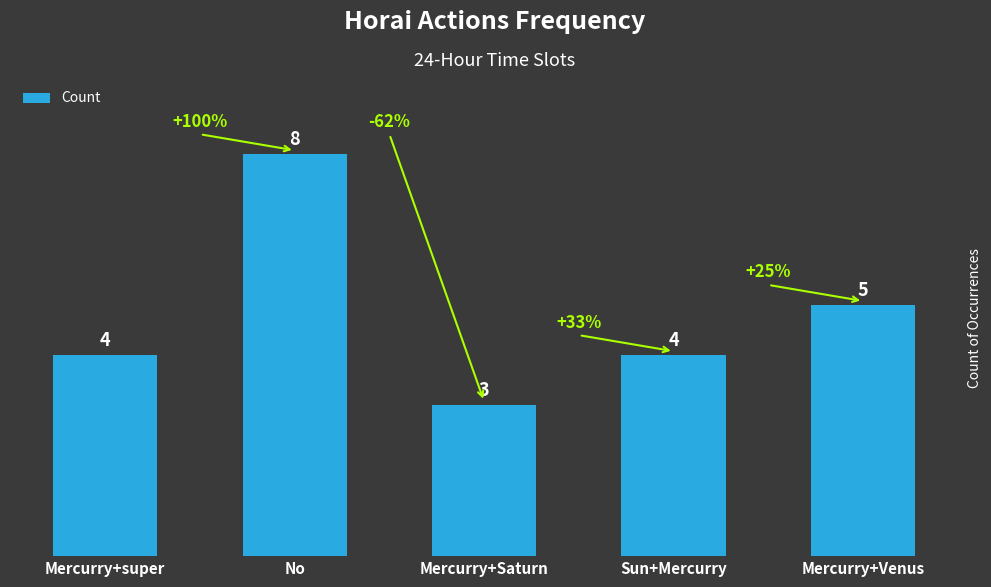

What is the minimum value shown in the chart?

3